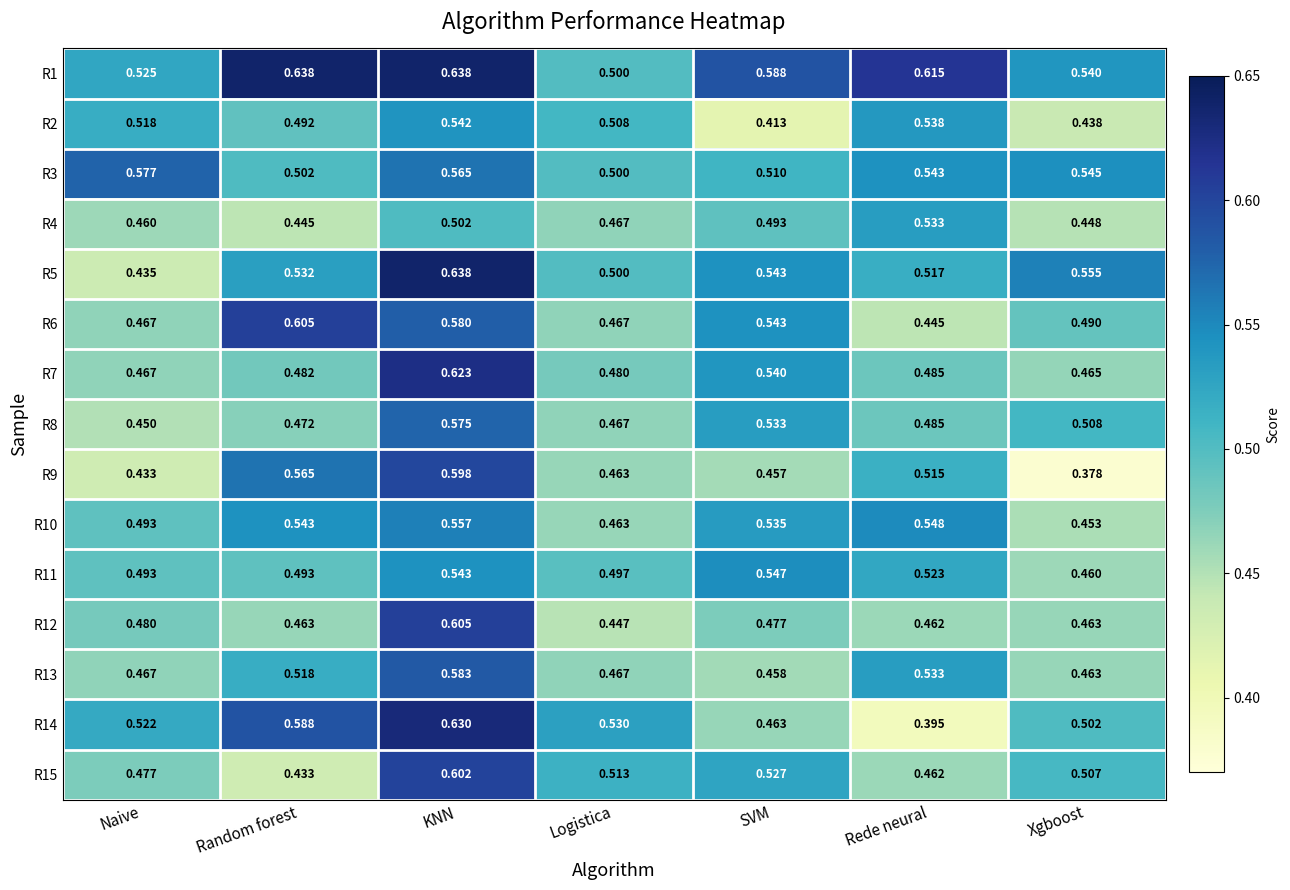

Is the value of R5 at Naive greater than the value of R6 at Random forest?

No